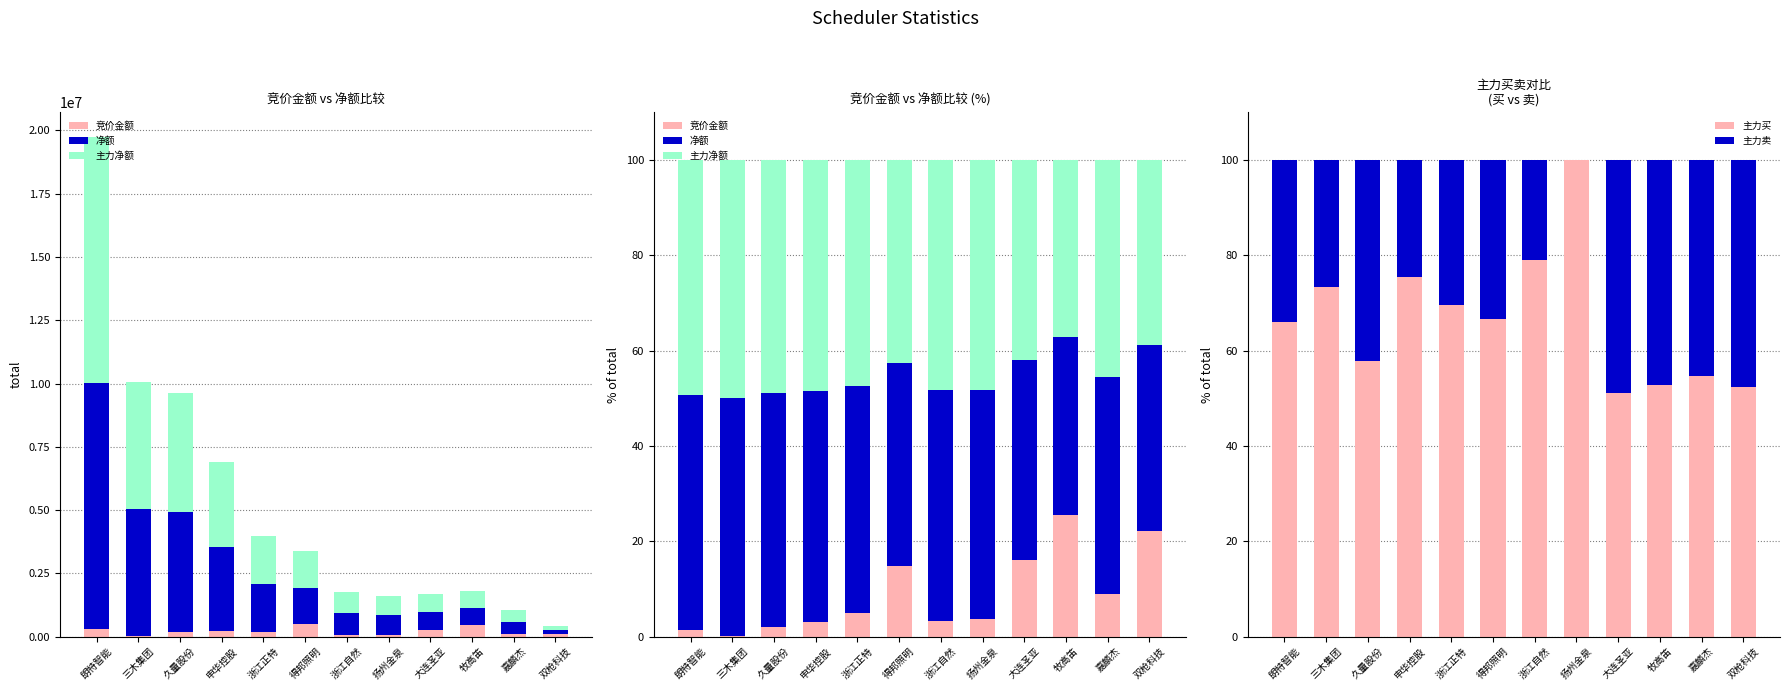

What is the label of the 9th bar from the left?

大连圣亚